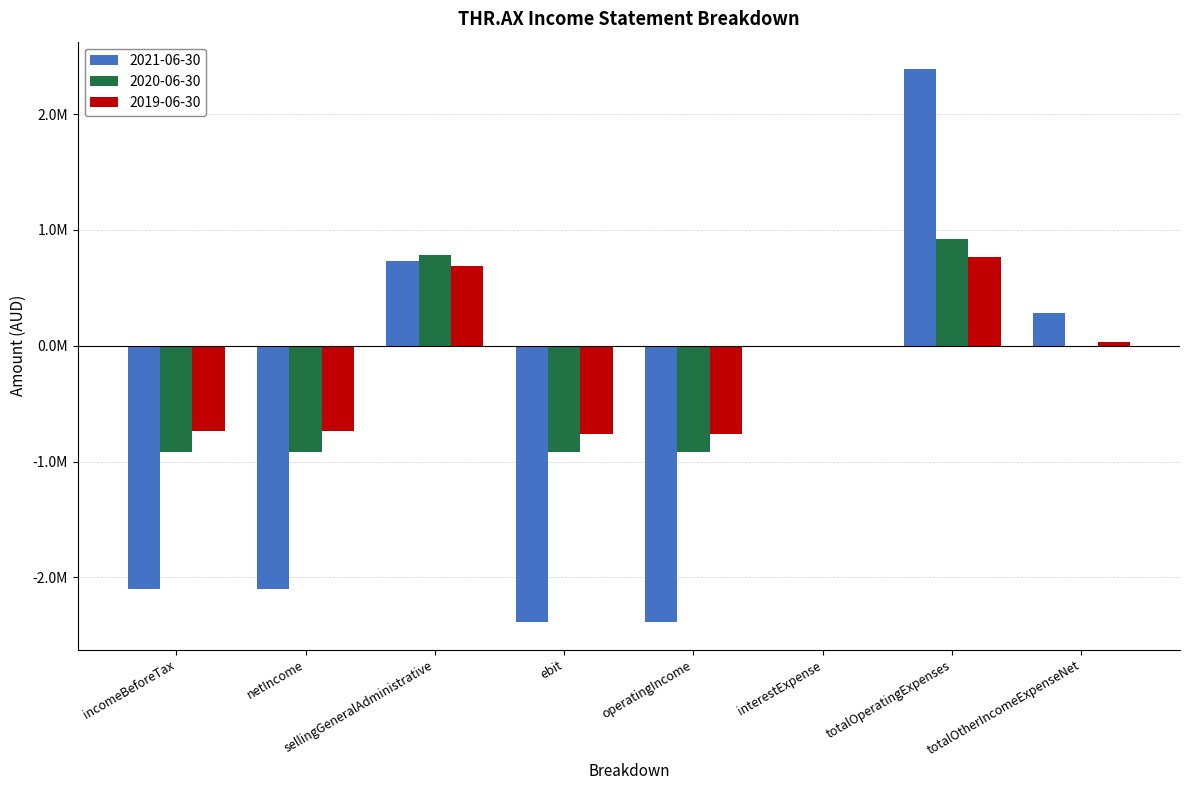

Are the bars horizontal?

No